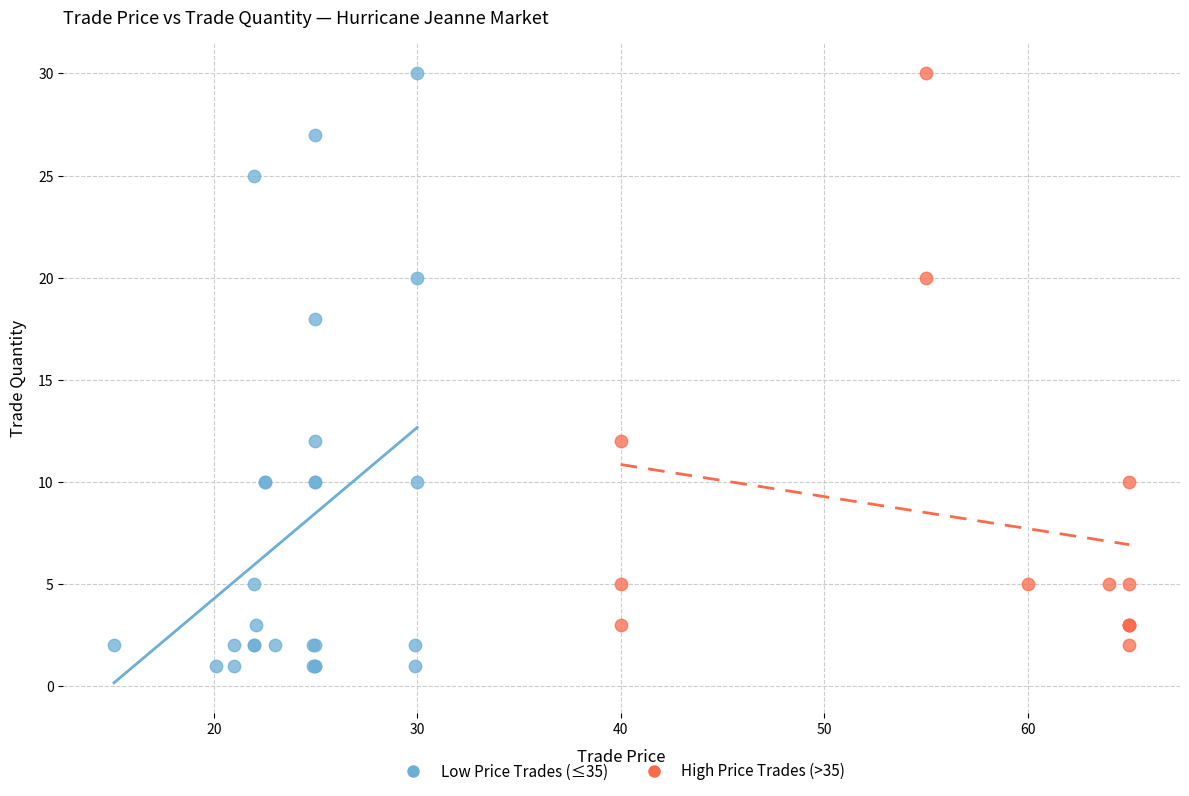

Which series has the largest Y range (max minus min)?

Low Price Trades (≤35)